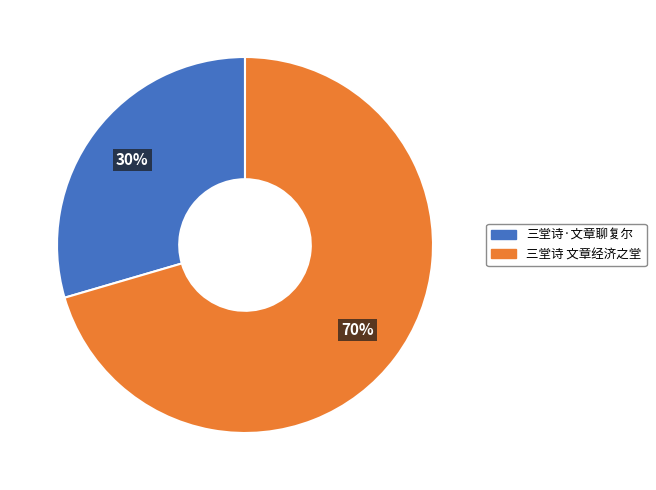

To the nearest percent, what portion does 三堂诗·文章聊复尔 represent?

30%